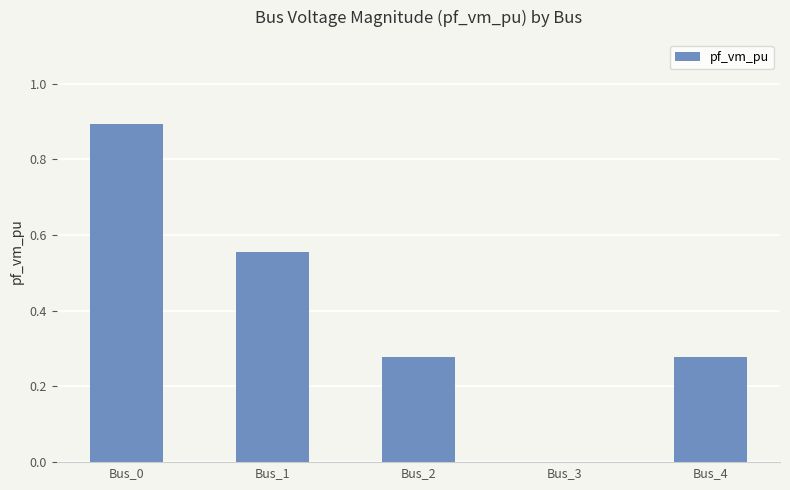

Count the values in the range 0 to 1.

5